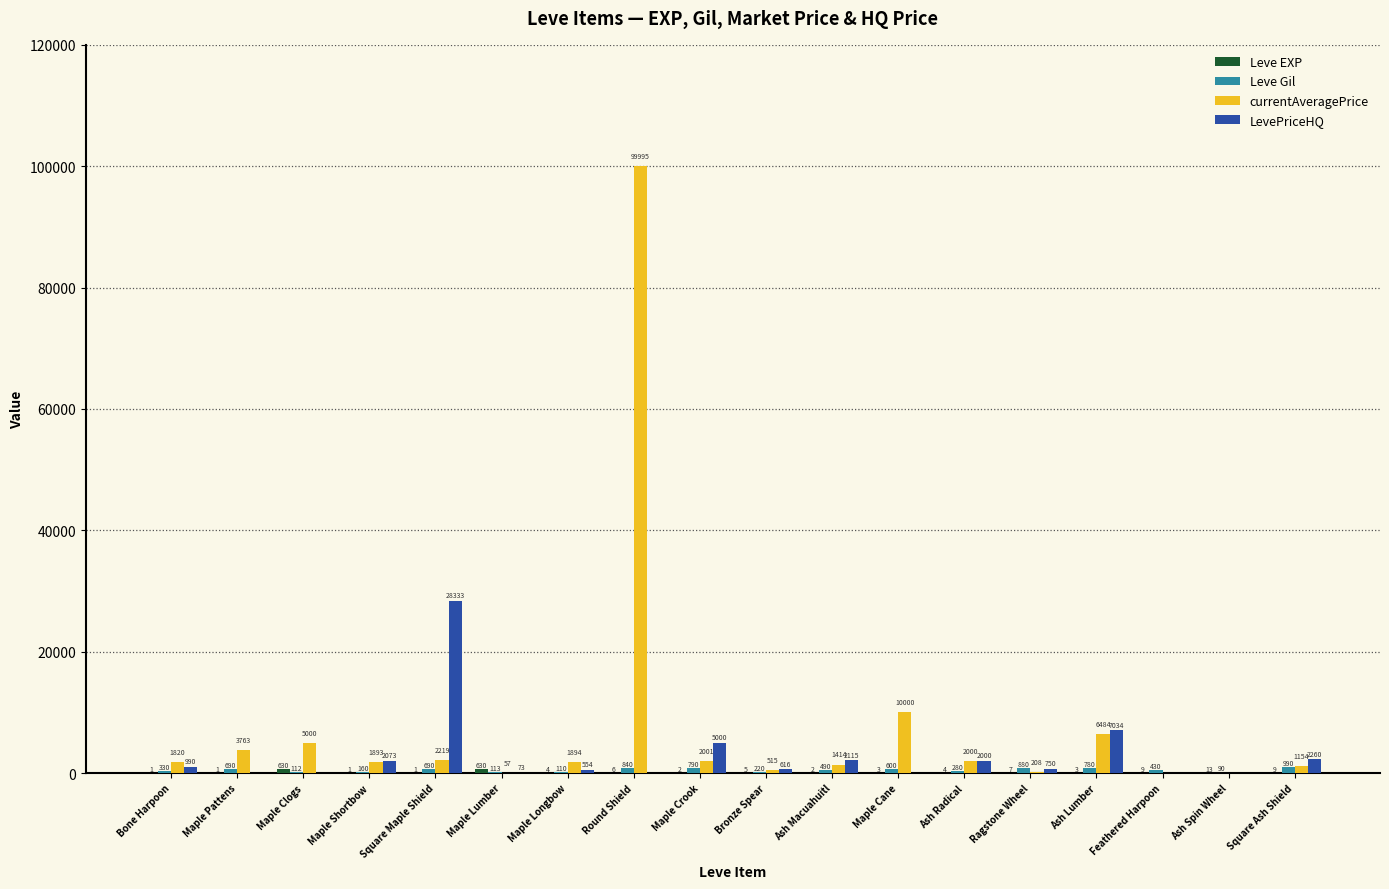

How many groups of bars are there?

18